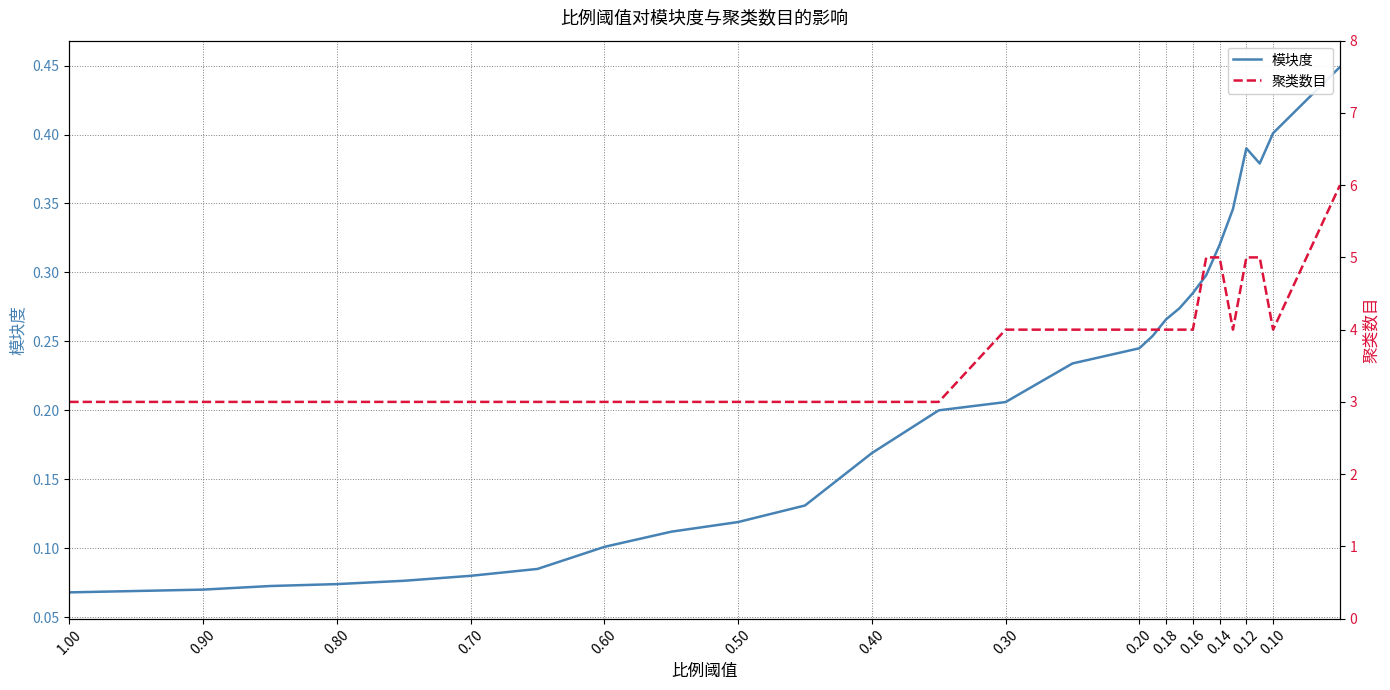

How many interior local valleys does the 聚类数目 series have?

2